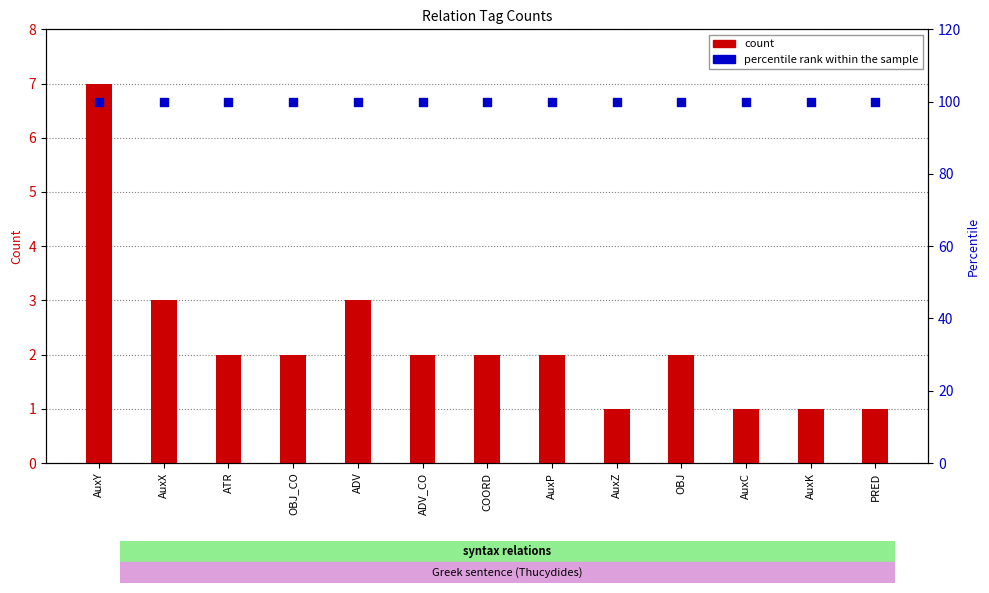

At how many categories does at least one series exceed 10?

13